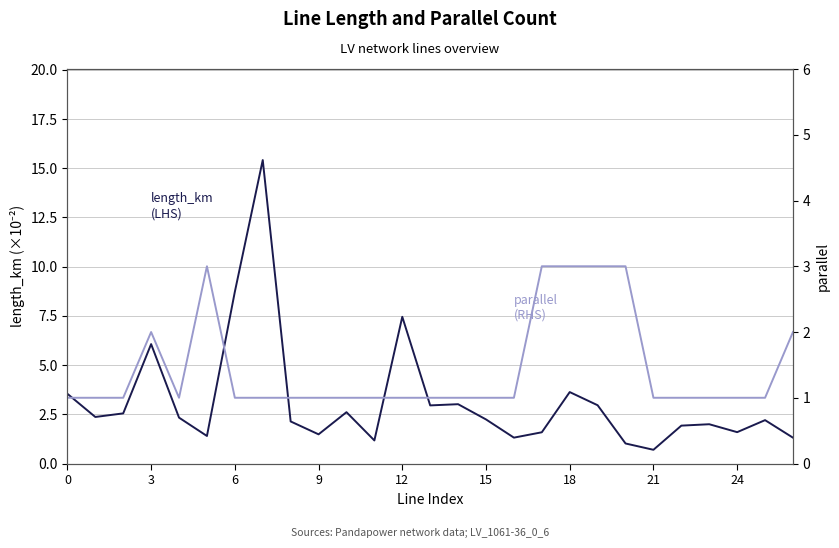

Which series has the largest total across all categories?

length_km
(LHS)